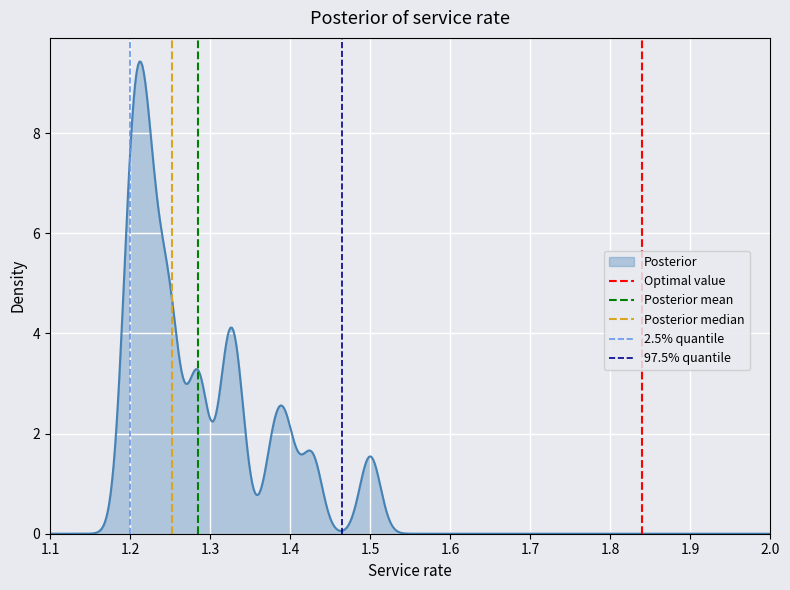

What is the maximum value for Posterior?

9.4